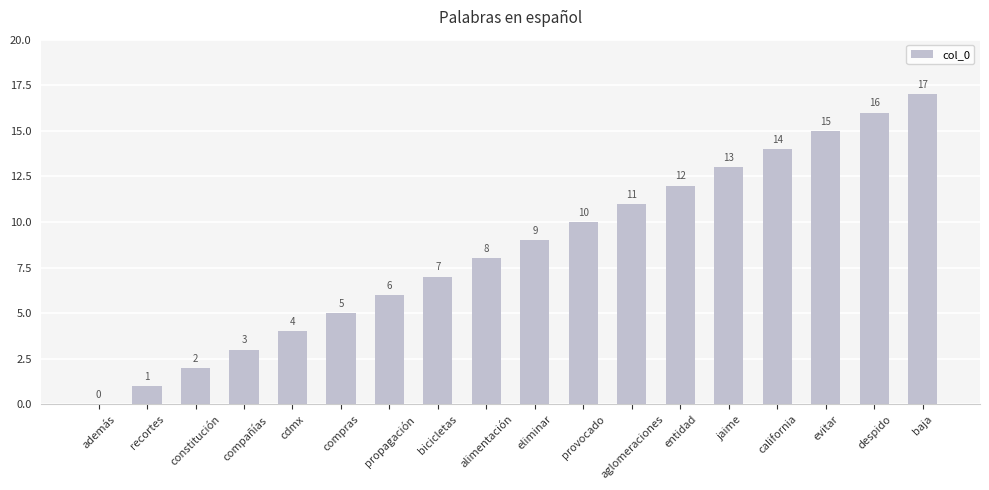

Does the chart contain stacked bars?

No